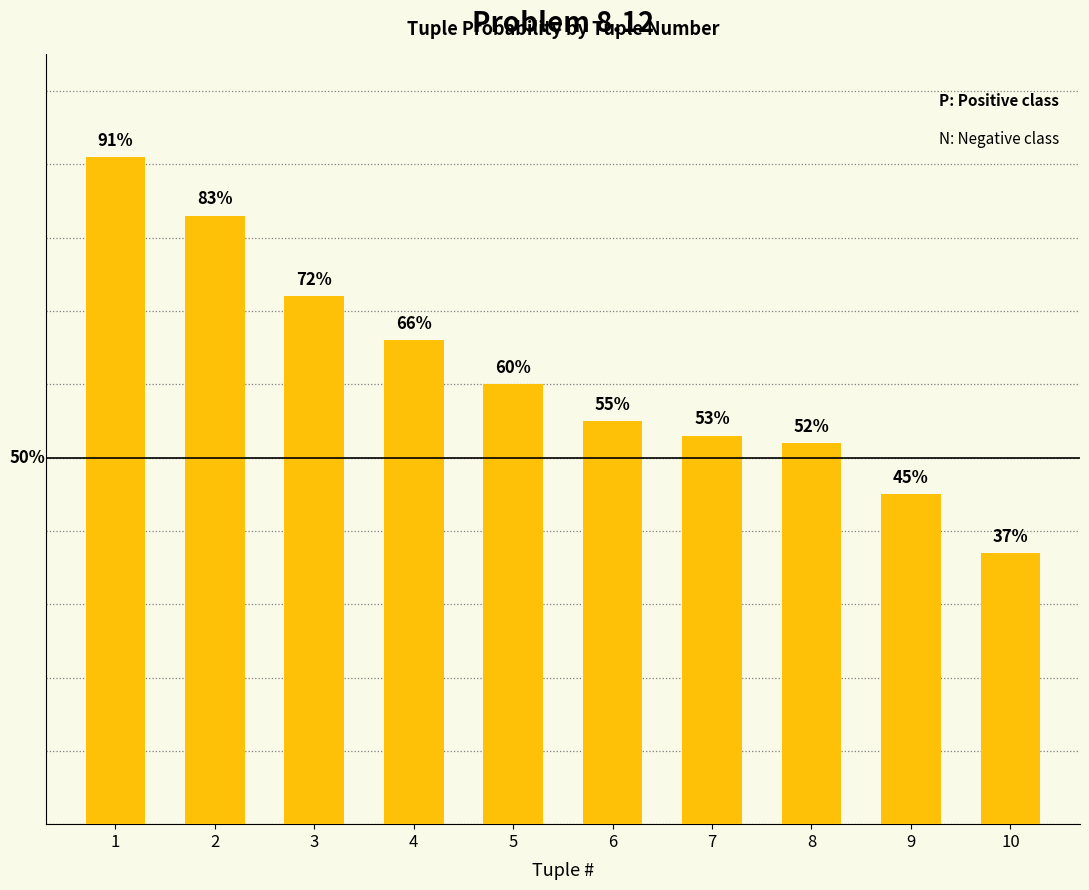

List the labels in order of value, smallest first.

10, 9, 8, 7, 6, 5, 4, 3, 2, 1